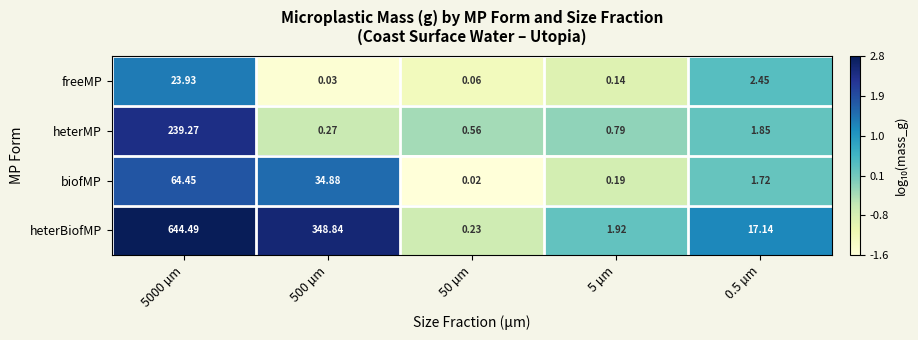

How many values in the heterBiofMP series exceed 17?

3